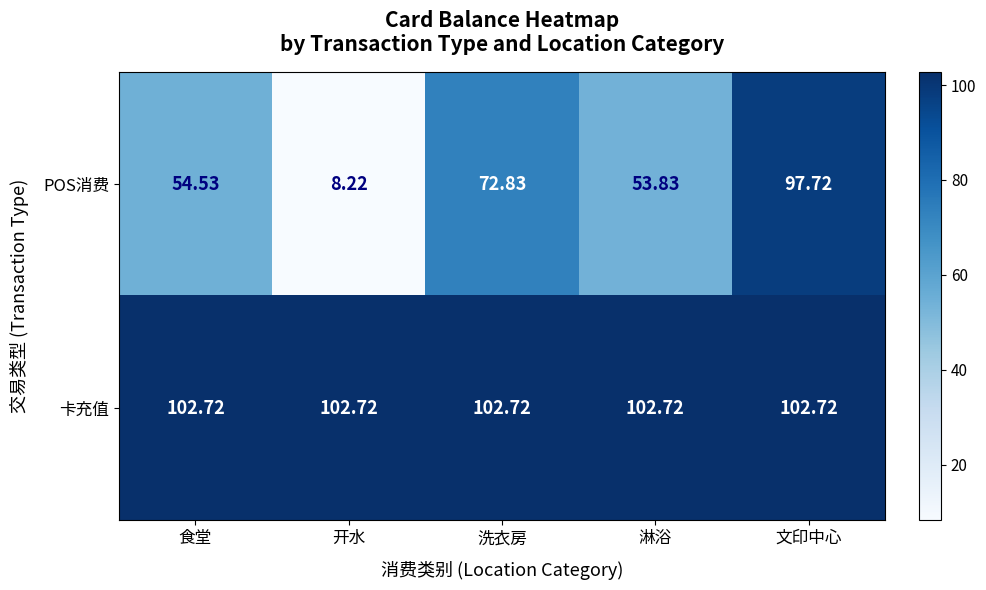

At which label does POS消费 reach its peak?

文印中心